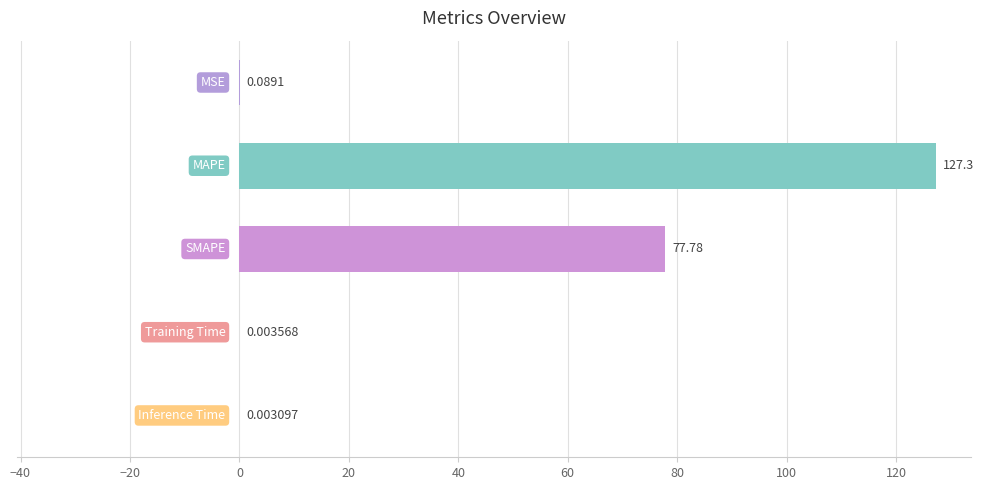

What is the sum of all values?

205.1